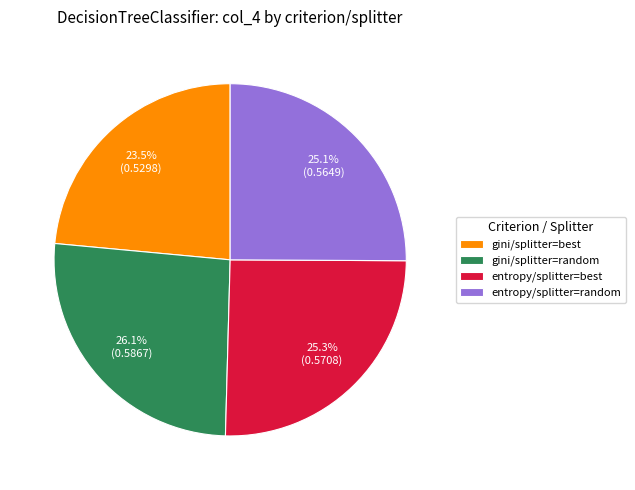

Do gini/splitter=random and entropy/splitter=best together represent more than half of the pie?

Yes